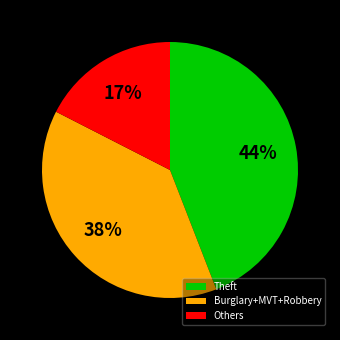

What percentage is the Theft slice, to the nearest percent?

44%